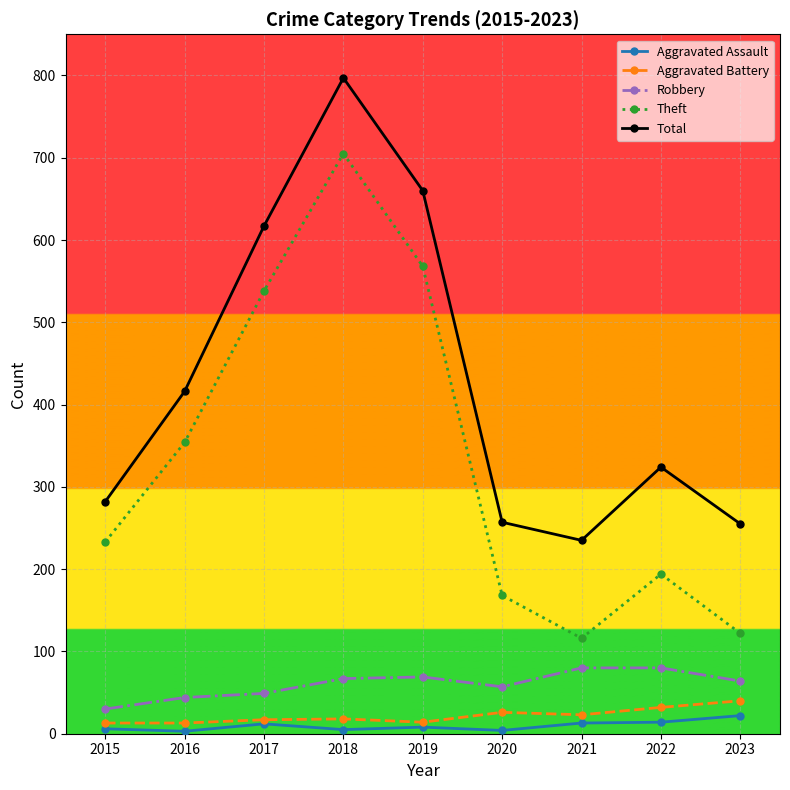

List the series in order of their peak value, lowest first.

Aggravated Assault, Aggravated Battery, Robbery, Theft, Total